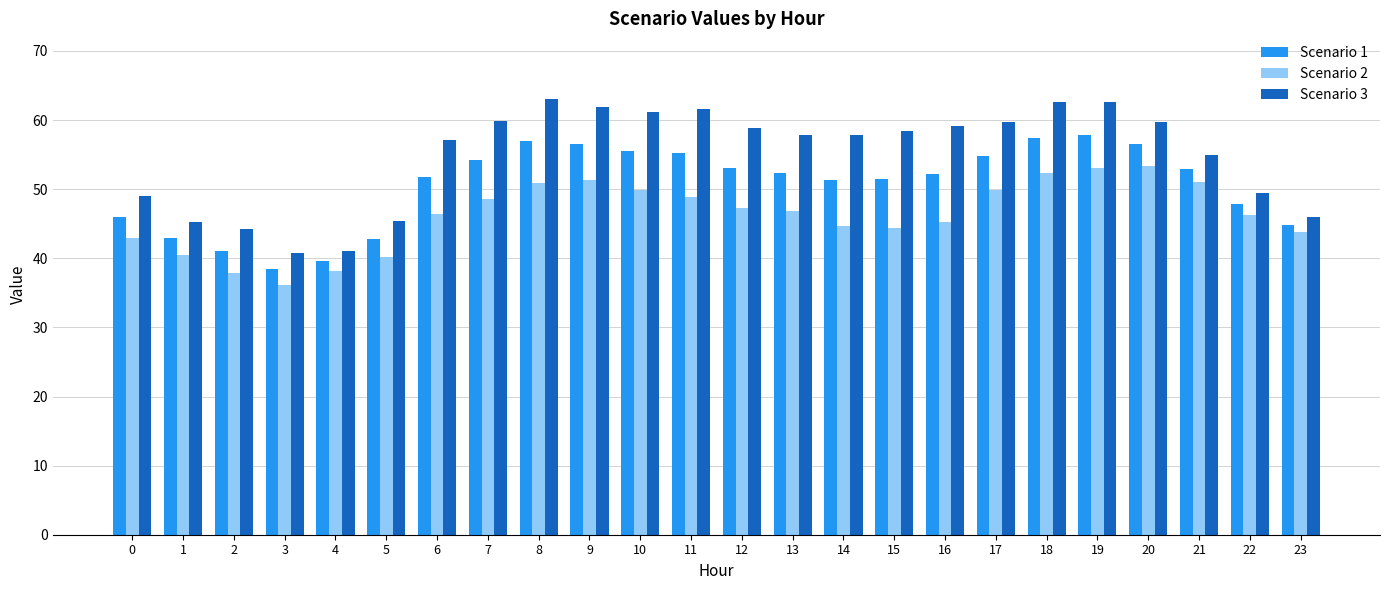

Which series changed the most between 8 and 11?

Scenario 2